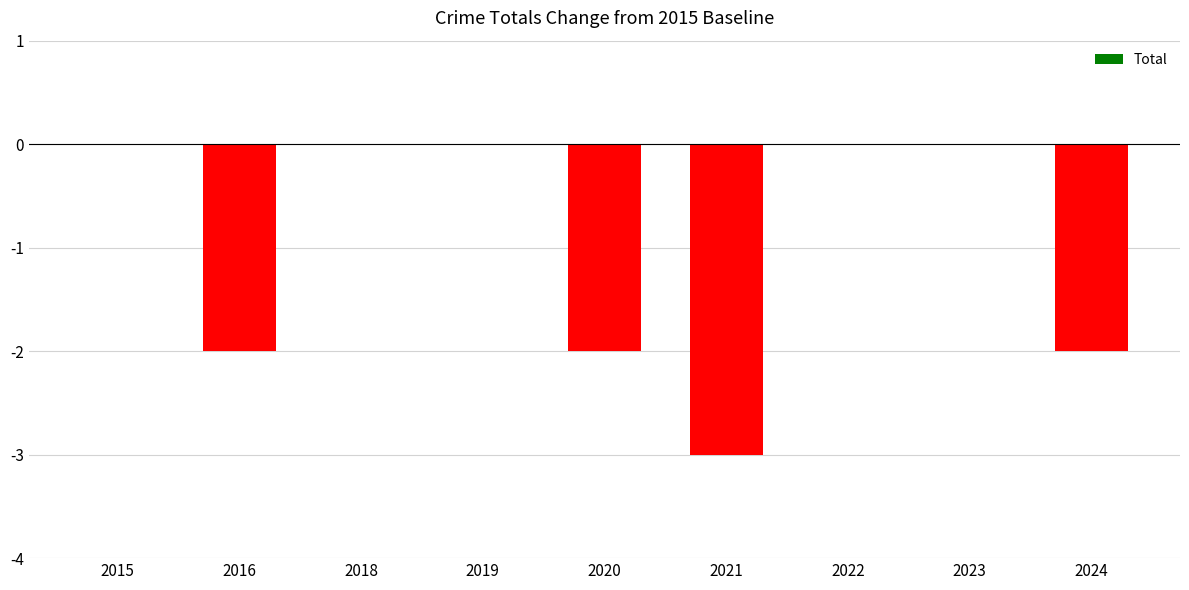

True or false: the data shows 0 at 2018.

True